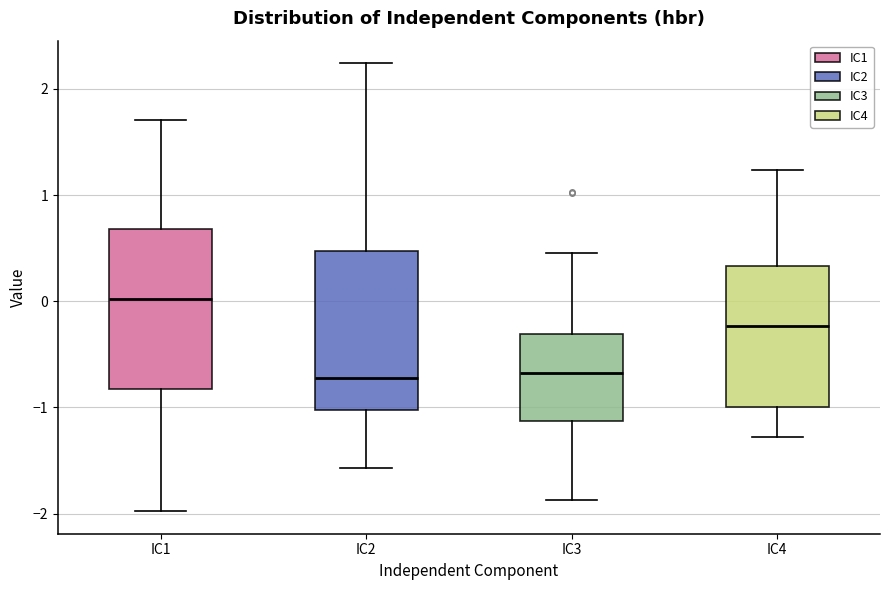

Reading left to right, read every box against the y-axis: the position of its median line, the range the box covers, and the ends of its whiskers. The values are not printed on the chart, so give them approximately, as read against the axis.

IC1: median 0.0, box -0.8 to 0.7, whiskers -2.0 to 1.7
IC2: median -0.7, box -1.0 to 0.5, whiskers -1.6 to 2.2
IC3: median -0.7, box -1.1 to -0.3, whiskers -1.9 to 0.5
IC4: median -0.2, box -1.0 to 0.3, whiskers -1.3 to 1.2